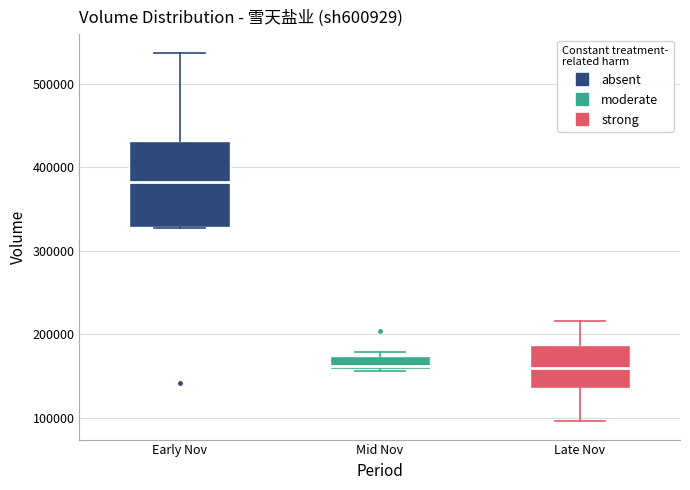

Which box has the highest median line?

Early Nov